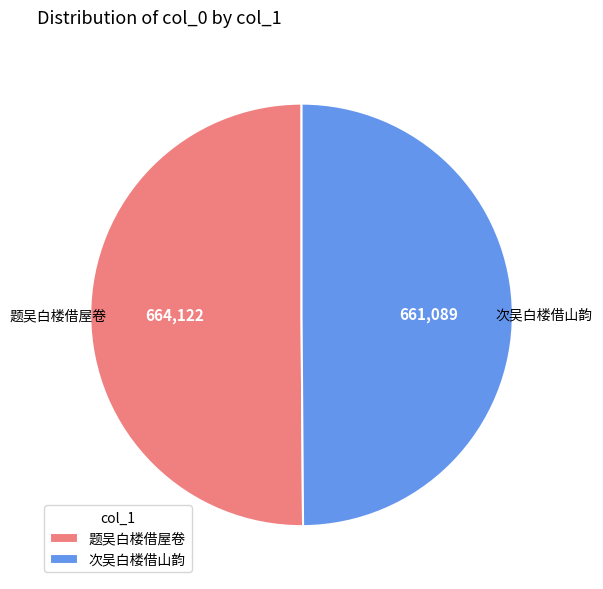

The 题吴白楼借屋卷 slice represents 63% of the pie. True or false?

False